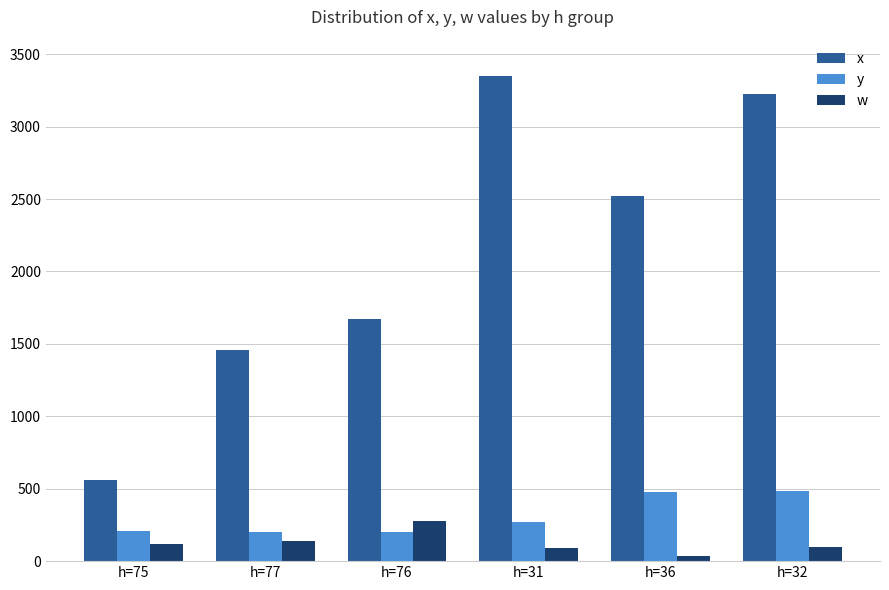

What are all the series names shown in the legend?

x, y, w